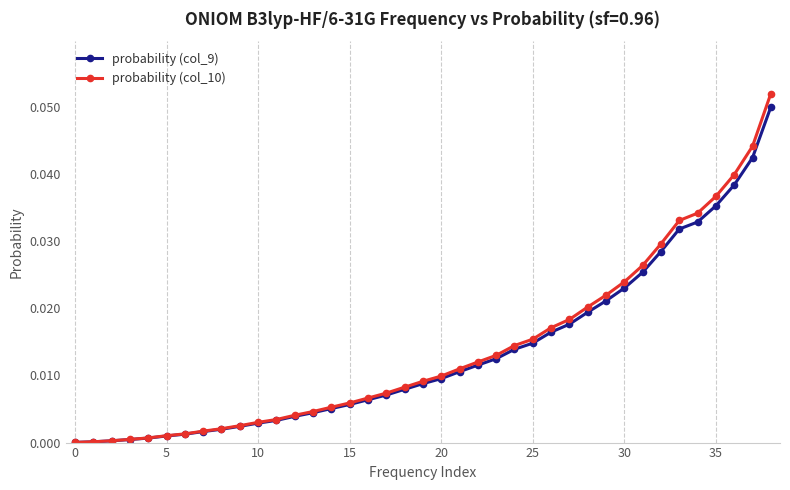

Which series has the widest spread of values?

probability (col_10)